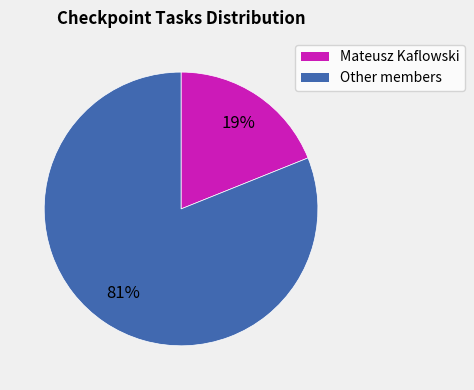

Is there any slice that represents more than half of the pie?

Yes